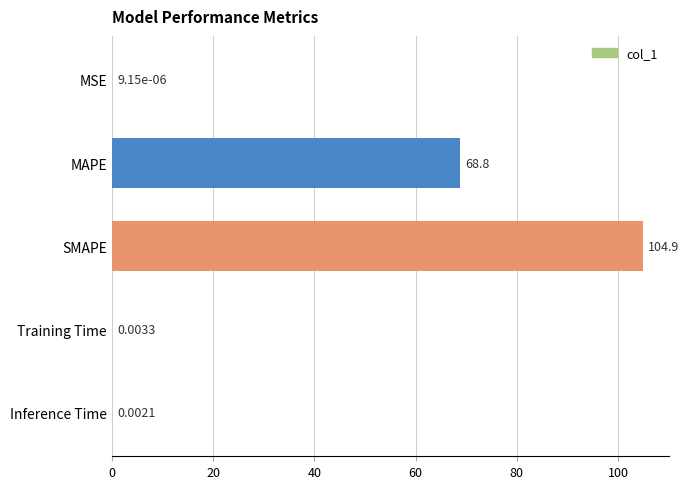

What is the average value?

34.7